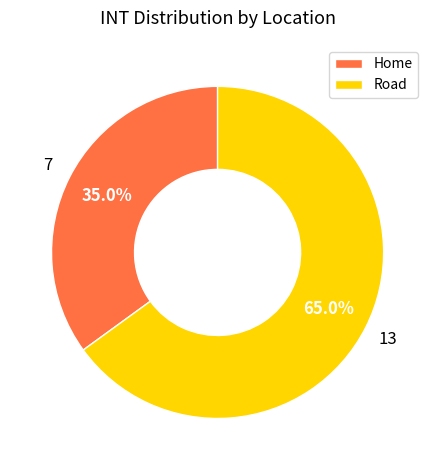

What percentage is the Home slice, to the nearest percent?

35%